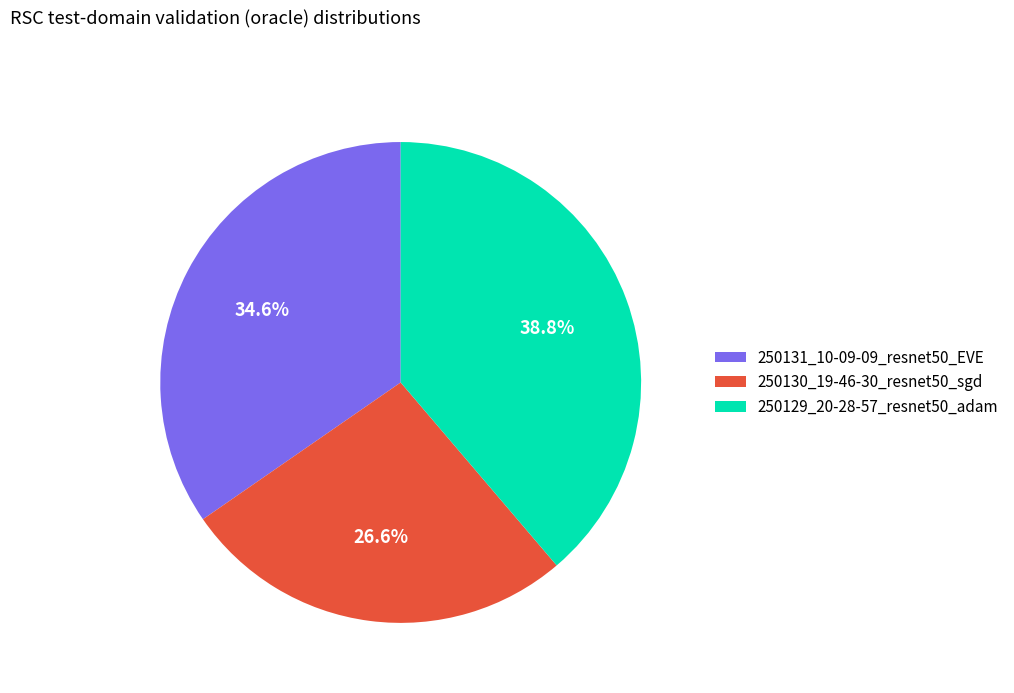

Combined, do 250130_19-46-30_resnet50_sgd and 250129_20-28-57_resnet50_adam account for over 50%?

Yes